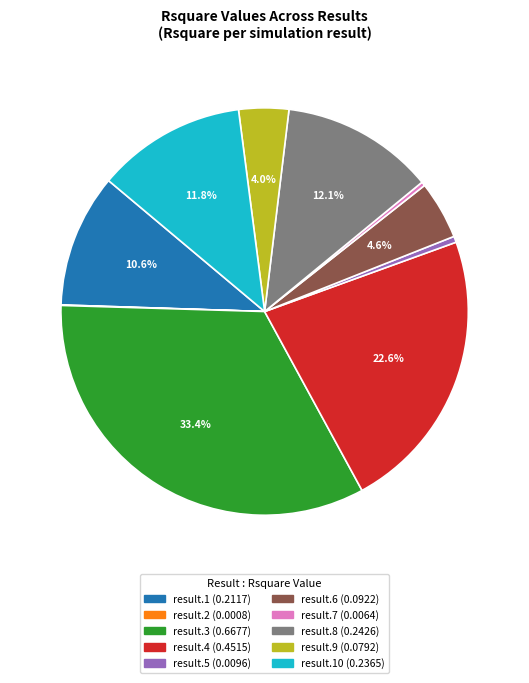

Is there any slice that represents more than half of the pie?

No